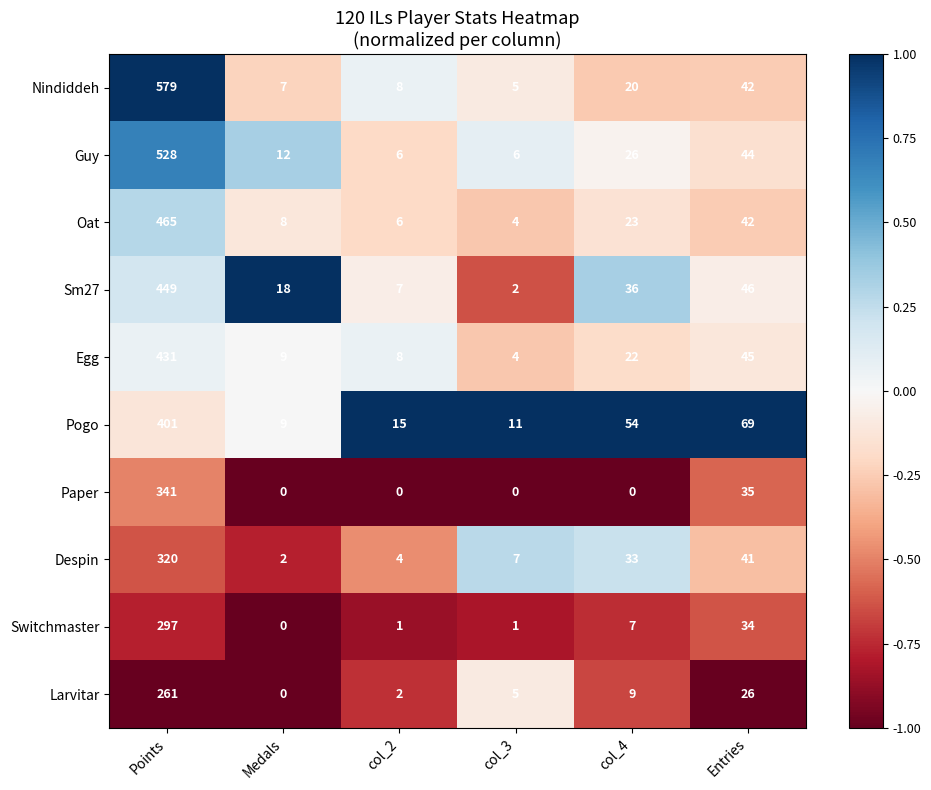

At how many categories does at least one series exceed 0?

6